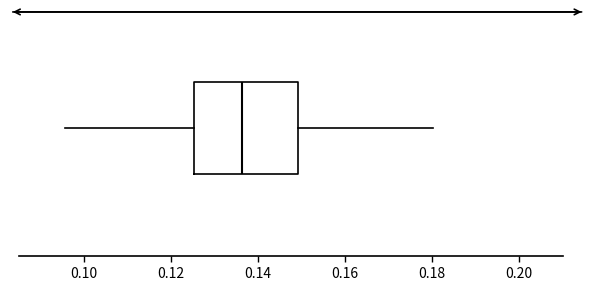

Transcribe this box plot: give where the median line is, the range the box spans, and where the two whiskers end, as read against the x-axis. The values are not printed on the chart, so give them approximately, as read against the axis.

median 0.136, box 0.126 to 0.150, whiskers 0.096 to 0.180